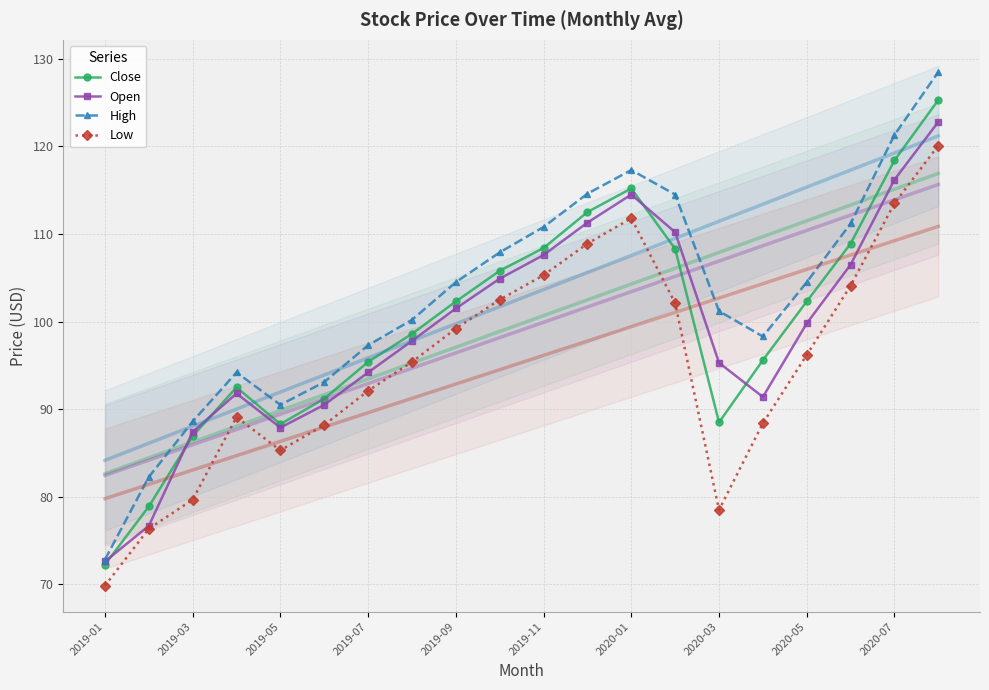

Rank the series by their maximum value, from highest to lowest.

High, Close, Open, Low